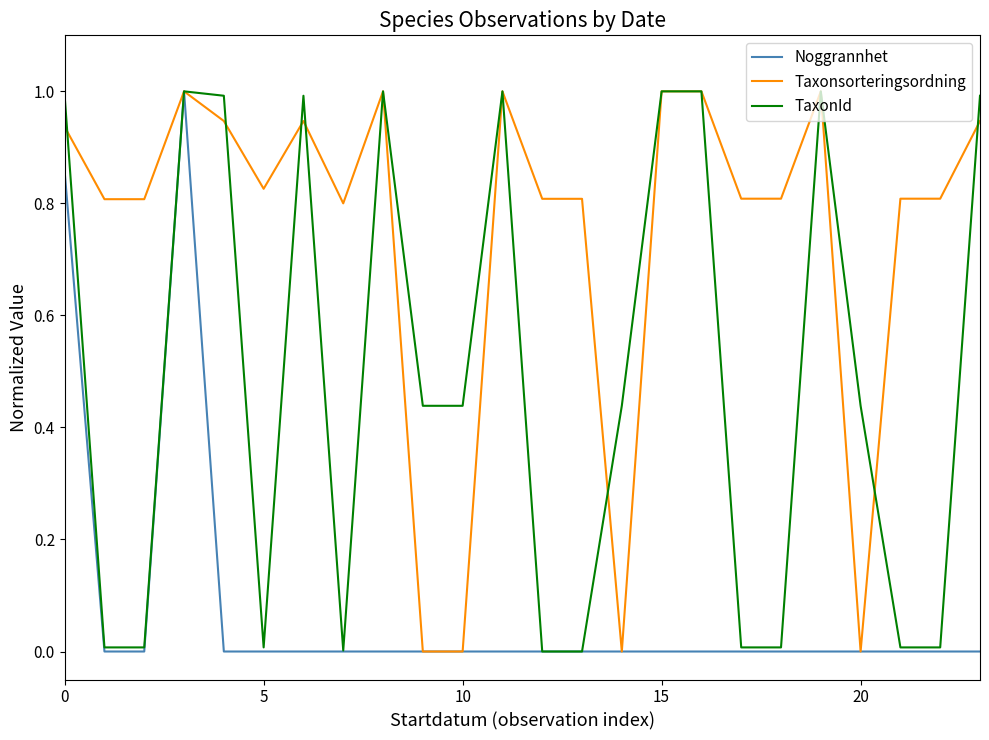

What is the maximum value for Taxonsorteringsordning?

1.0